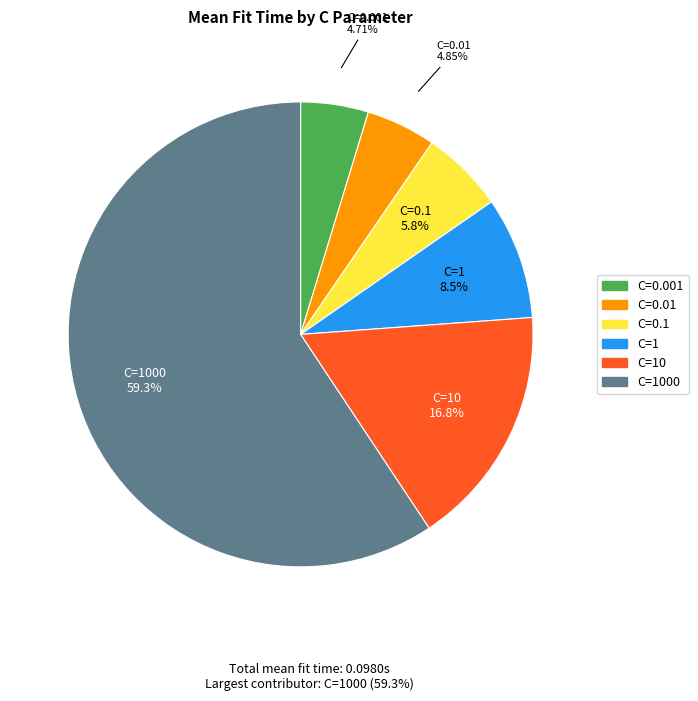

Is there any slice that represents more than half of the pie?

Yes